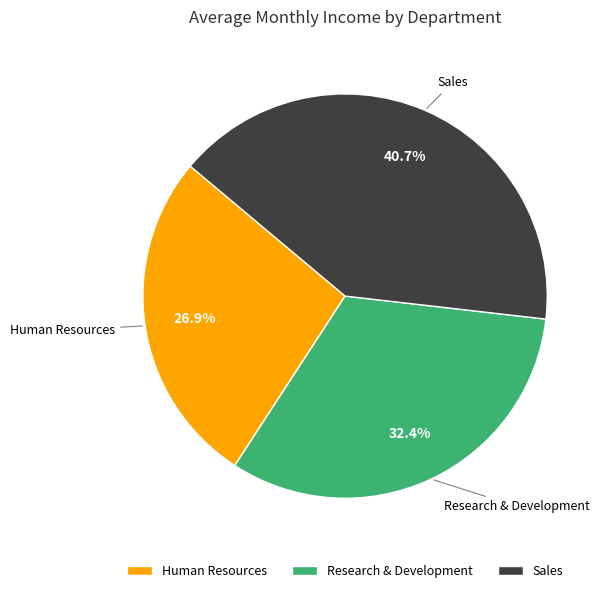

Approximately how many times larger is the value at Research & Development compared to Human Resources?

1.2